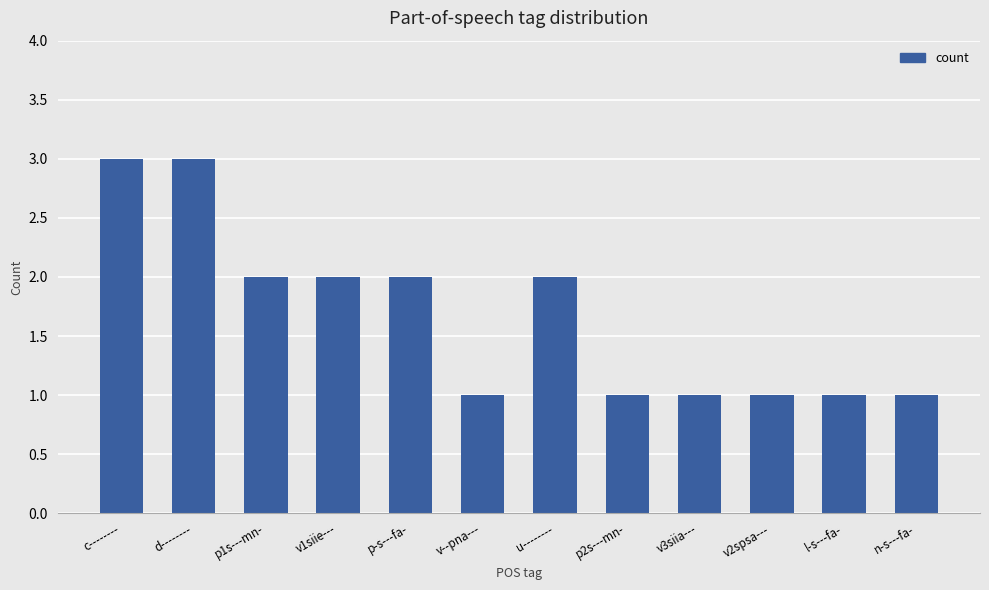

What is the difference between the maximum and minimum values?

2